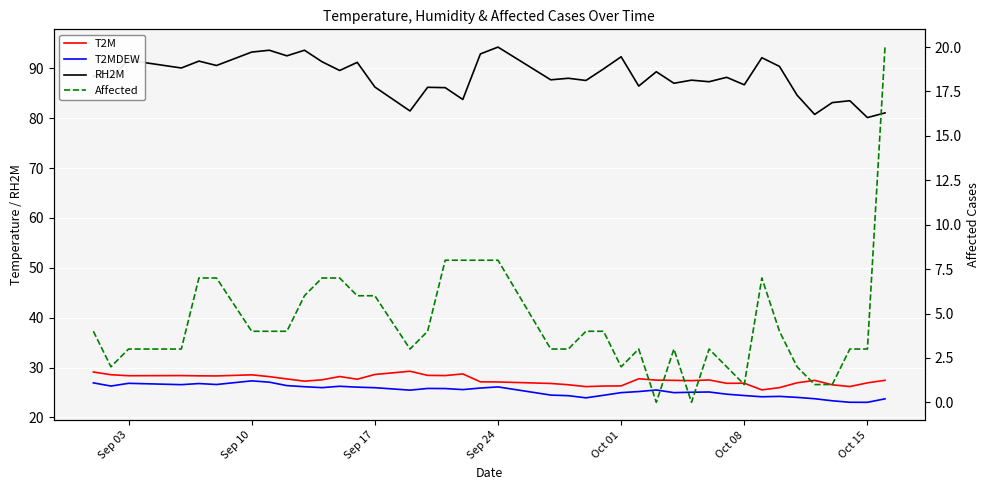

What is the value of the T2M point at the 32nd from the left?

26.9